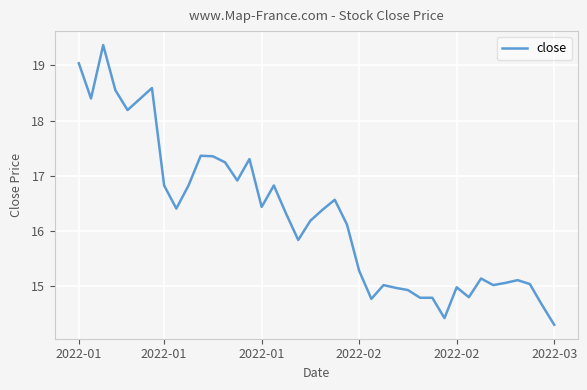

What is the greatest value displayed?

19.4